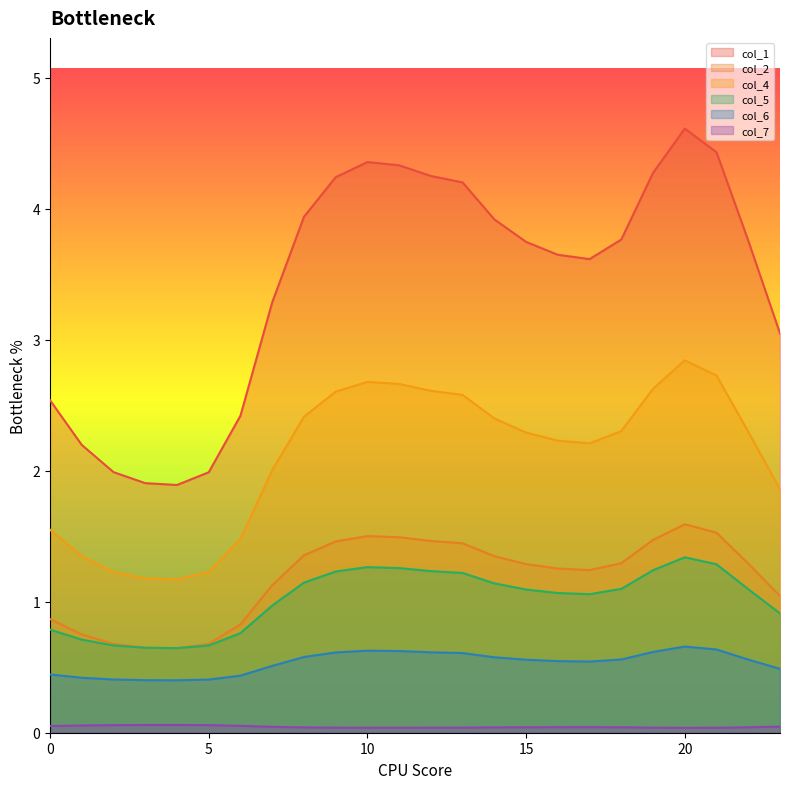

How many categories are shown in the chart?

24